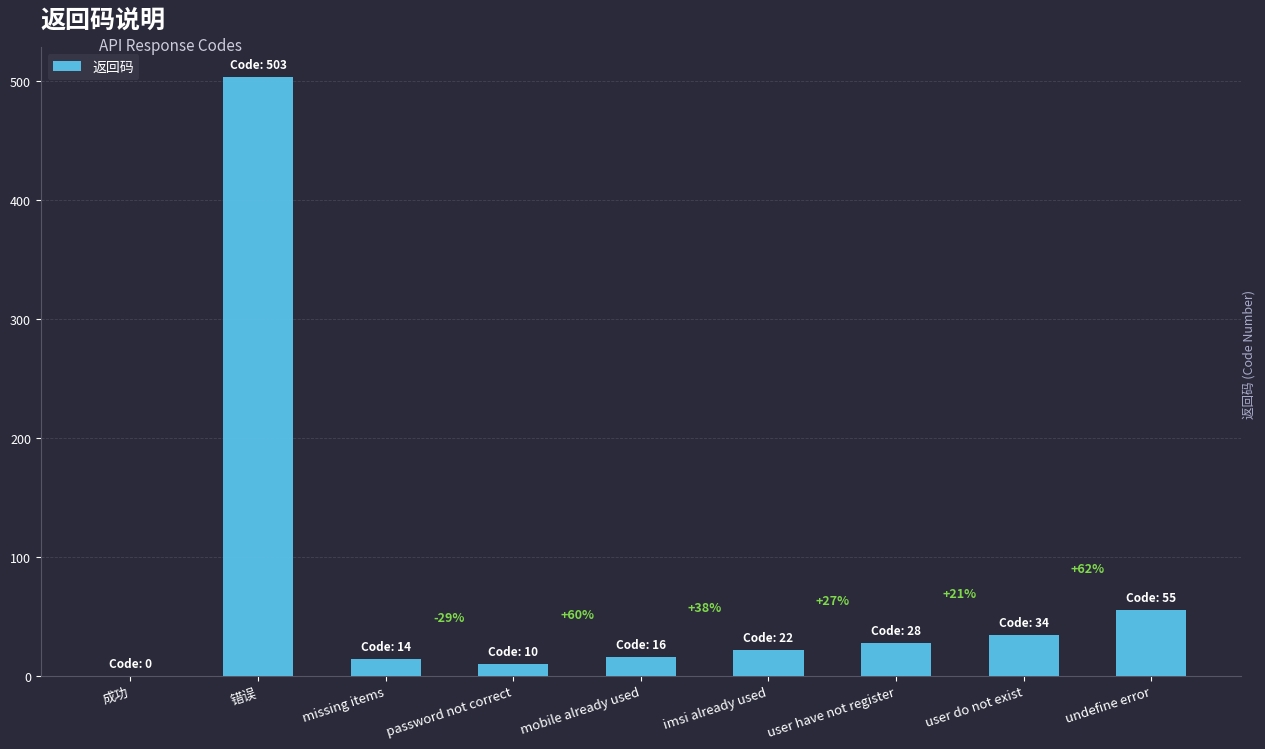

Which category has the highest value across all series?

错误